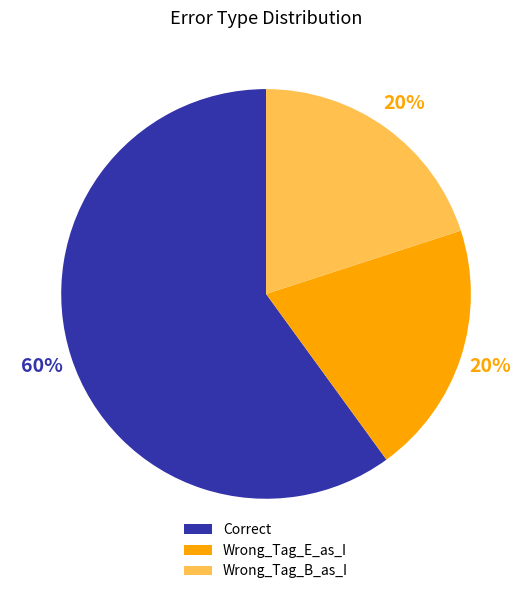

The Wrong_Tag_E_as_I slice represents 20% of the pie. True or false?

True